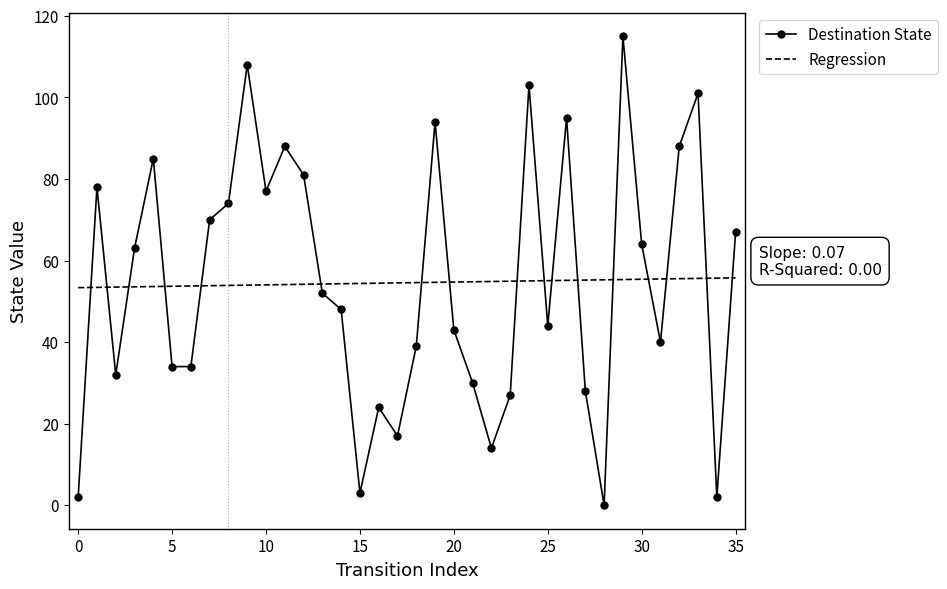

Which series has the widest spread of values?

Destination State